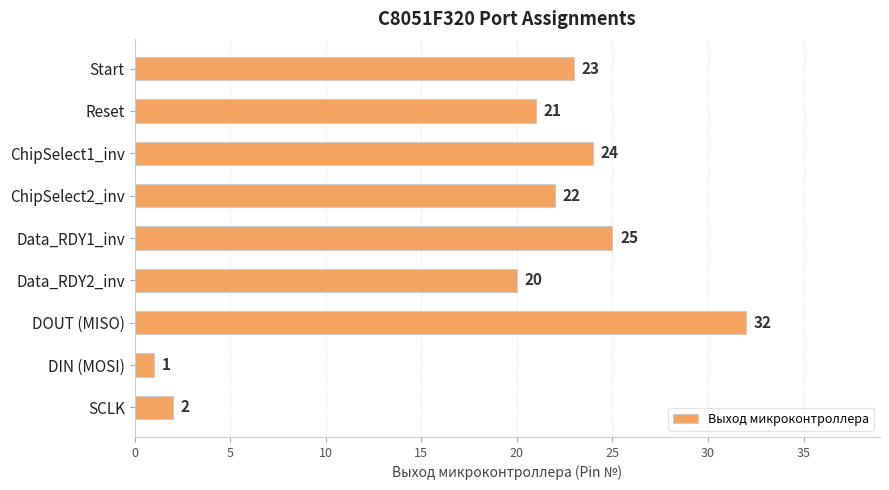

Are the bars grouped side by side (vs. stacked)?

No